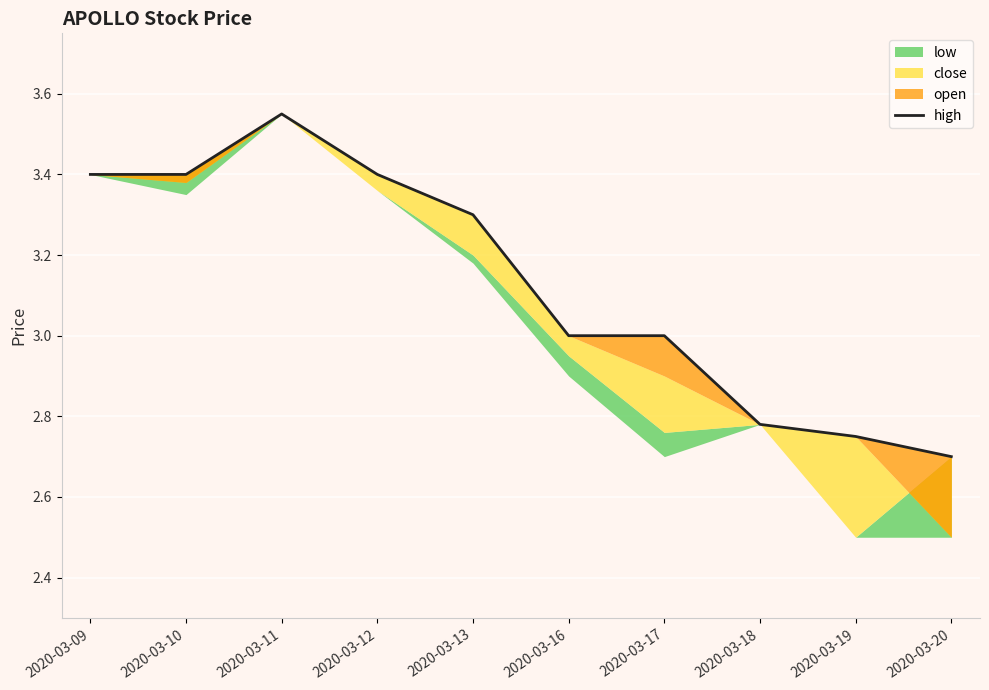

At which category does the data reach its first local peak?

2020-03-11